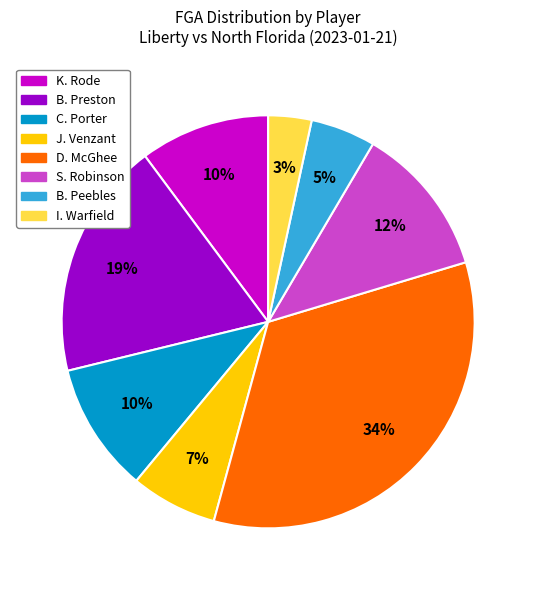

How many slices are in this pie chart?

8